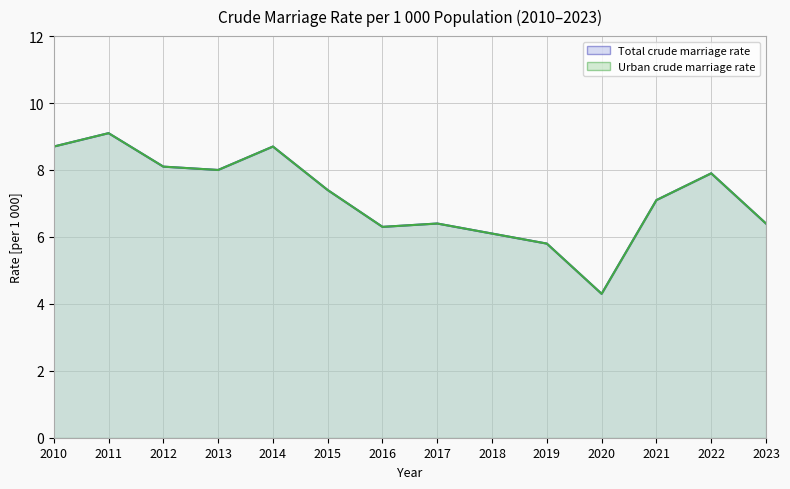

What is the minimum value for Total?

4.3